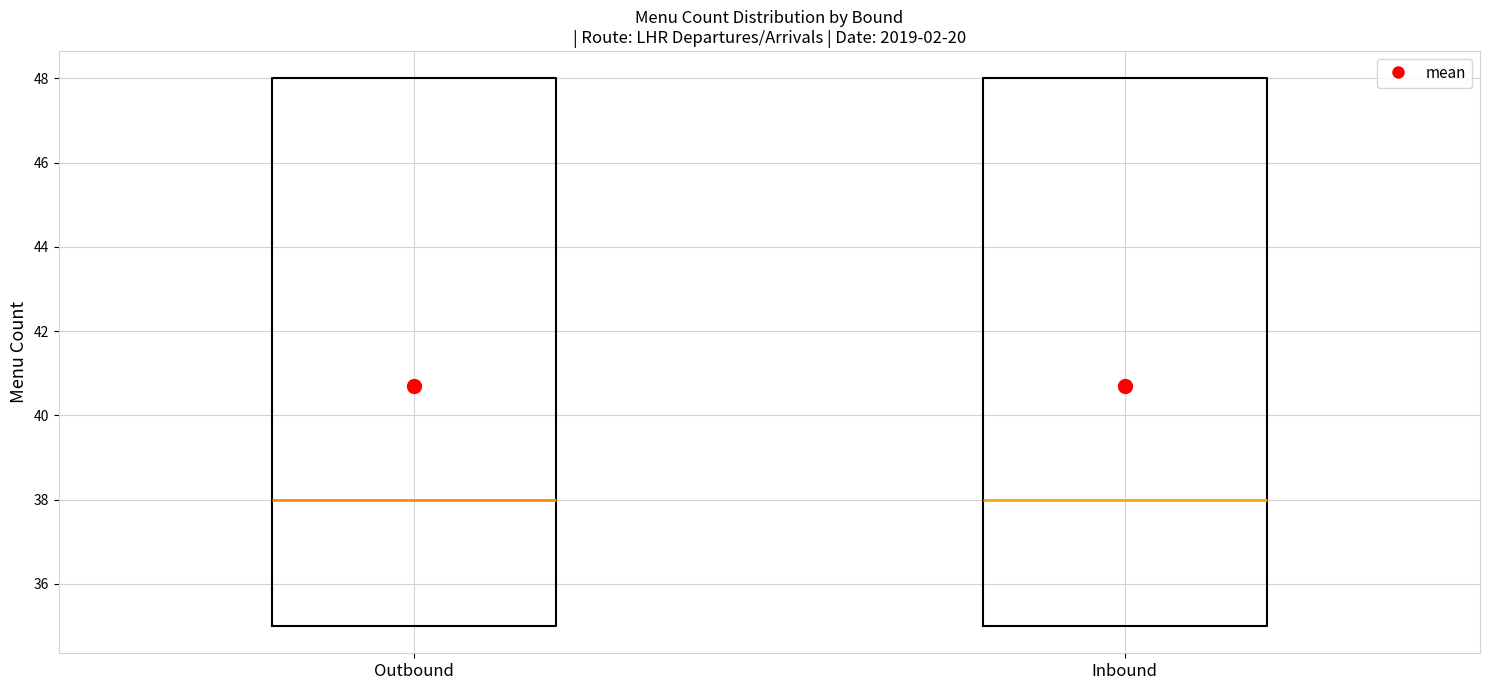

Where does the median line of the box for Inbound sit on the y-axis? The values are not printed on the chart, so give them approximately, as read against the axis.

38